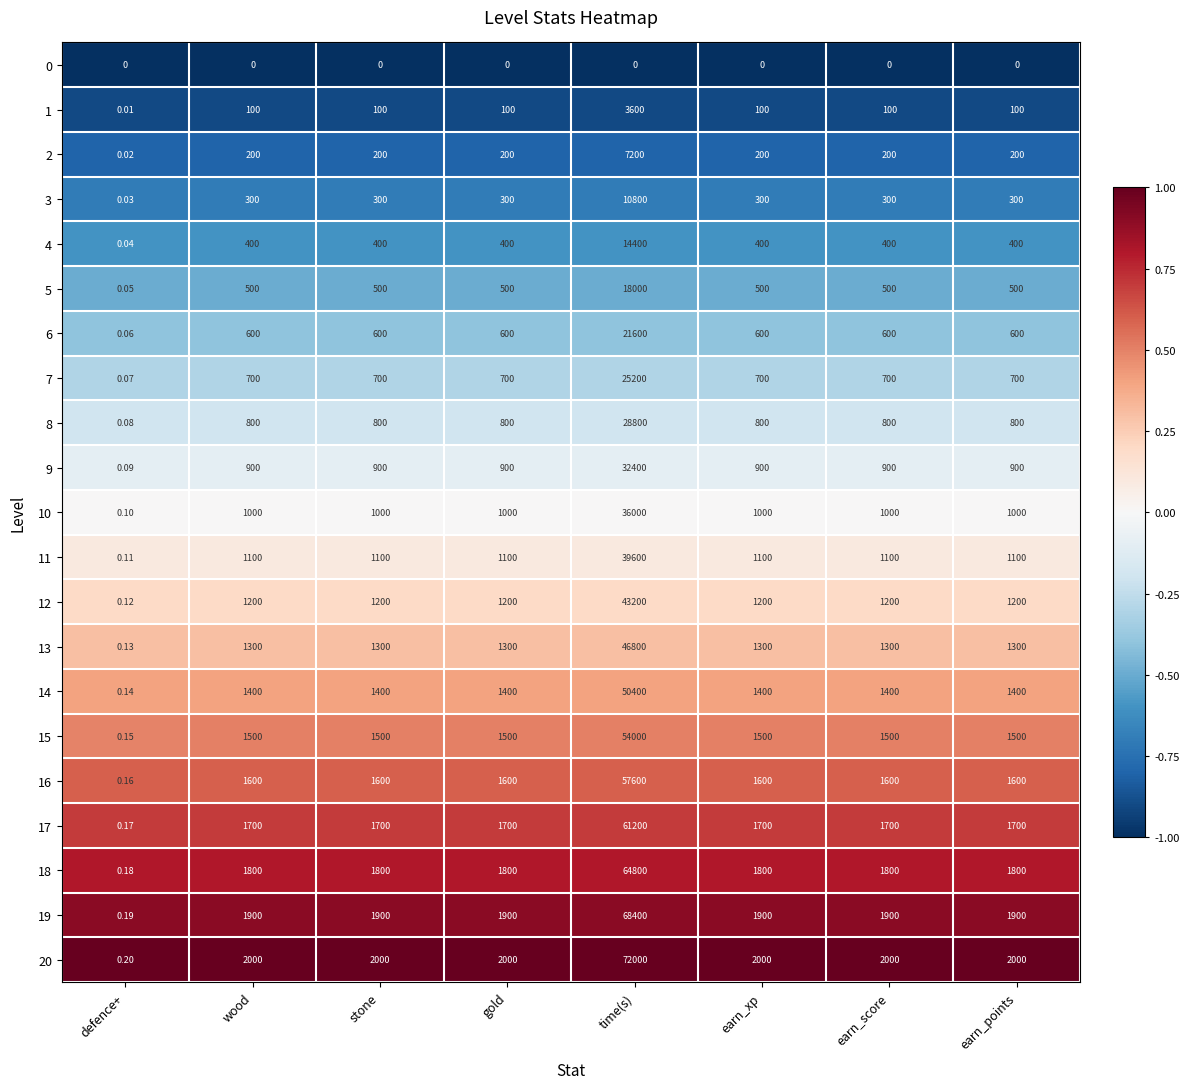

Which category has the highest value in the 11 series?

time(s)